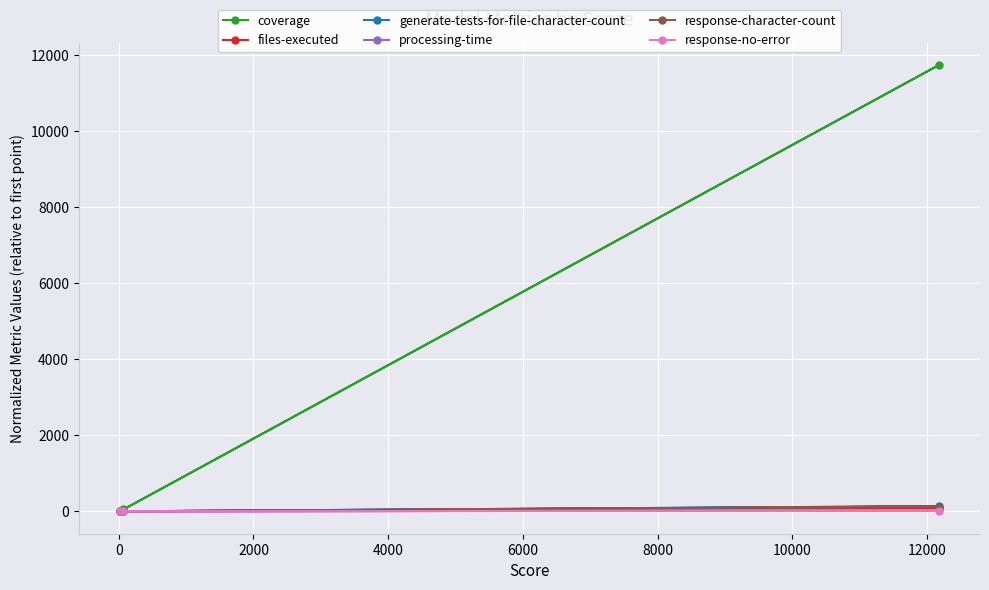

Which series has the largest total across all categories?

coverage